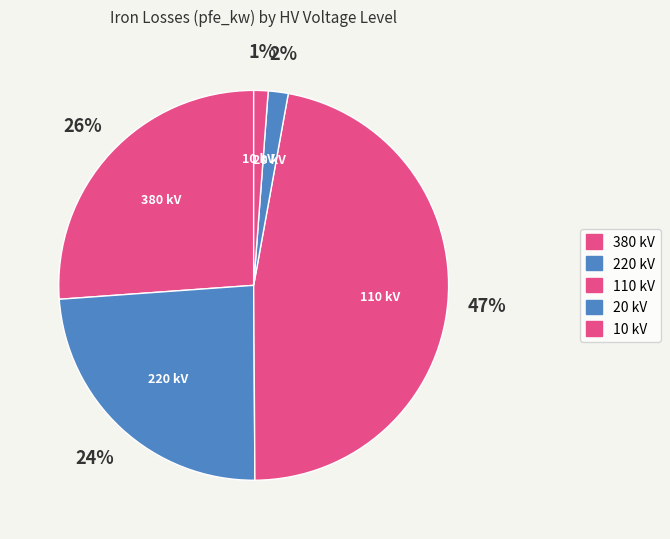

Count the number of slices in the pie.

5